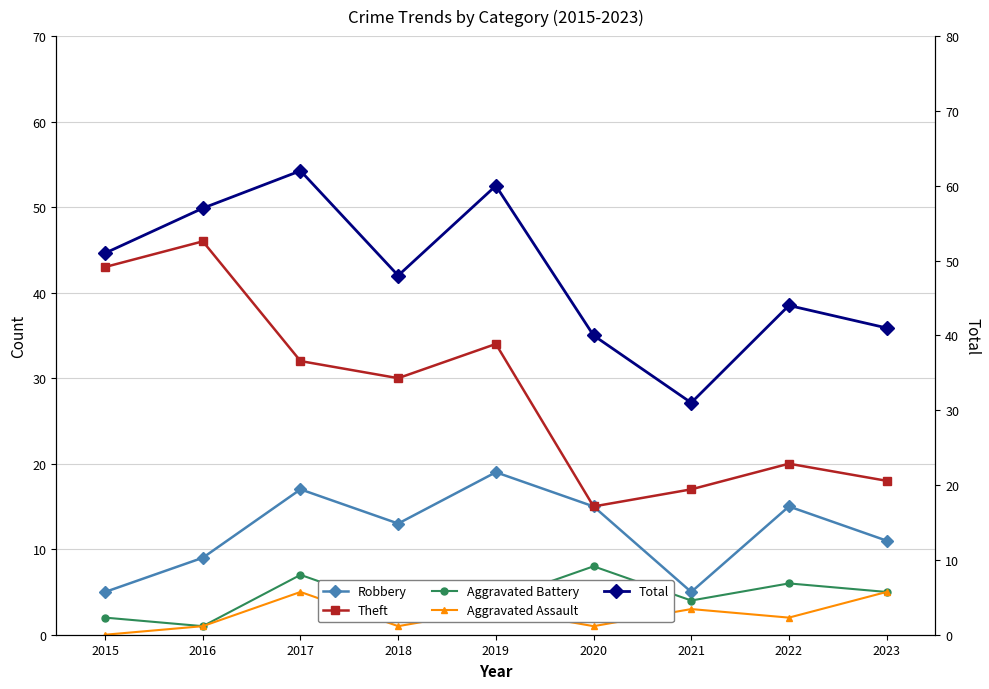

List the series in order of their peak value, lowest first.

Aggravated Assault, Aggravated Battery, Robbery, Theft, Total